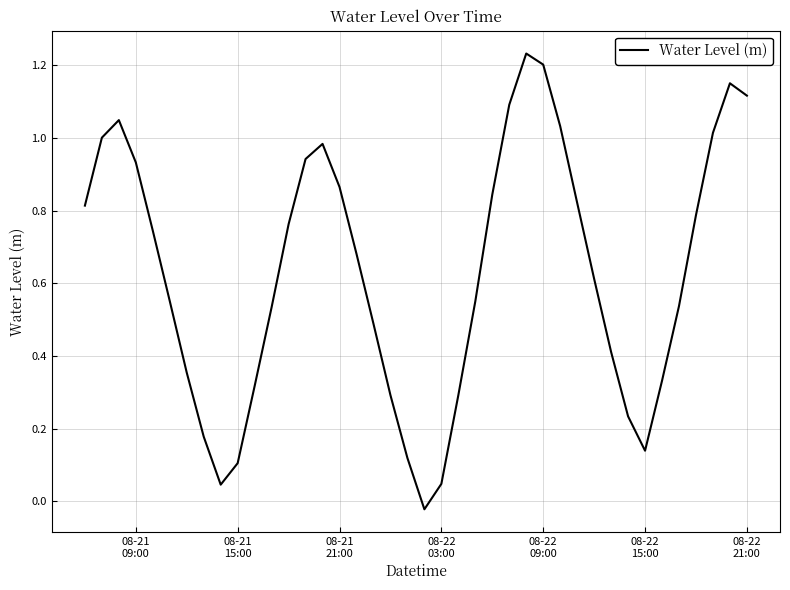

What is the difference between the maximum and minimum values?

1.3